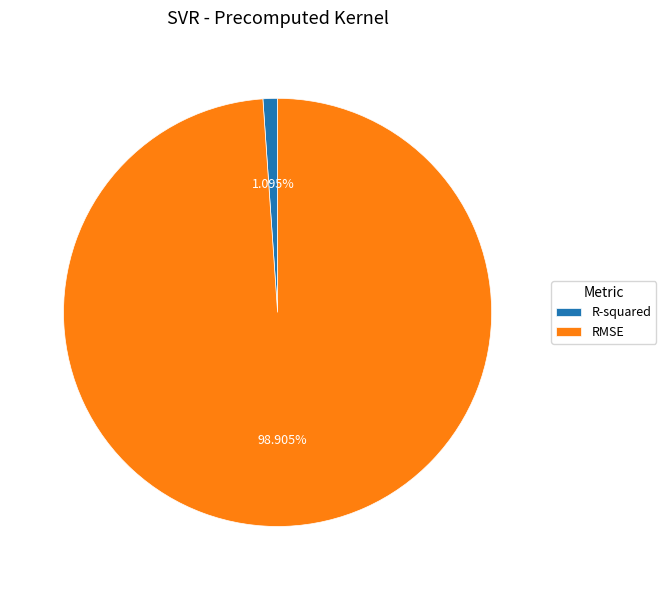

To the nearest percent, what is the average slice percentage?

50%